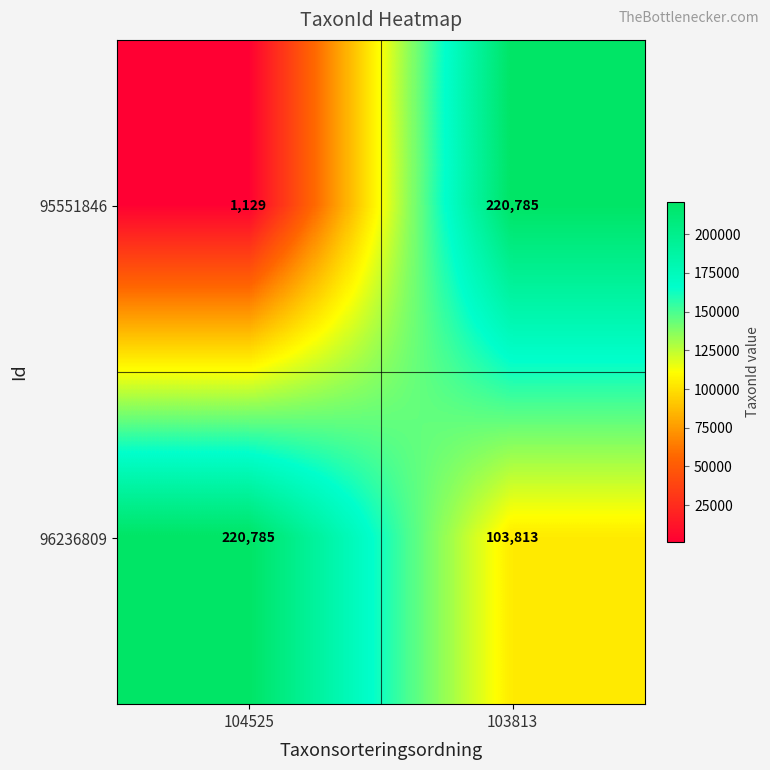

Which series has the largest total across all categories?

96236809